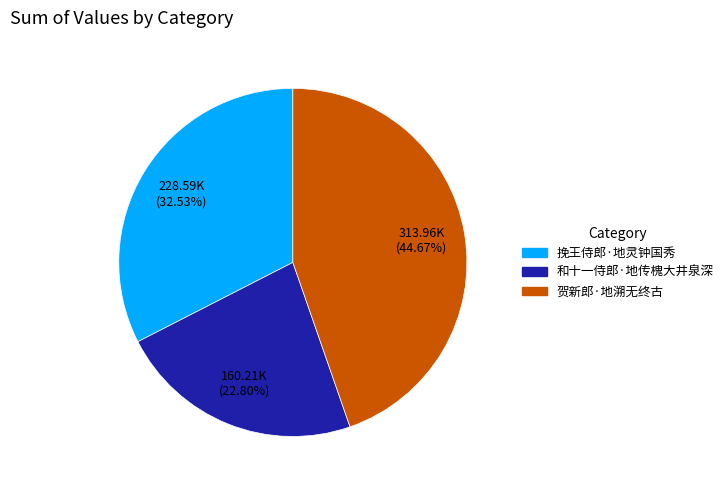

To the nearest percent, what percentage of the pie is 和十一侍郎·地传槐大井泉深?

23%